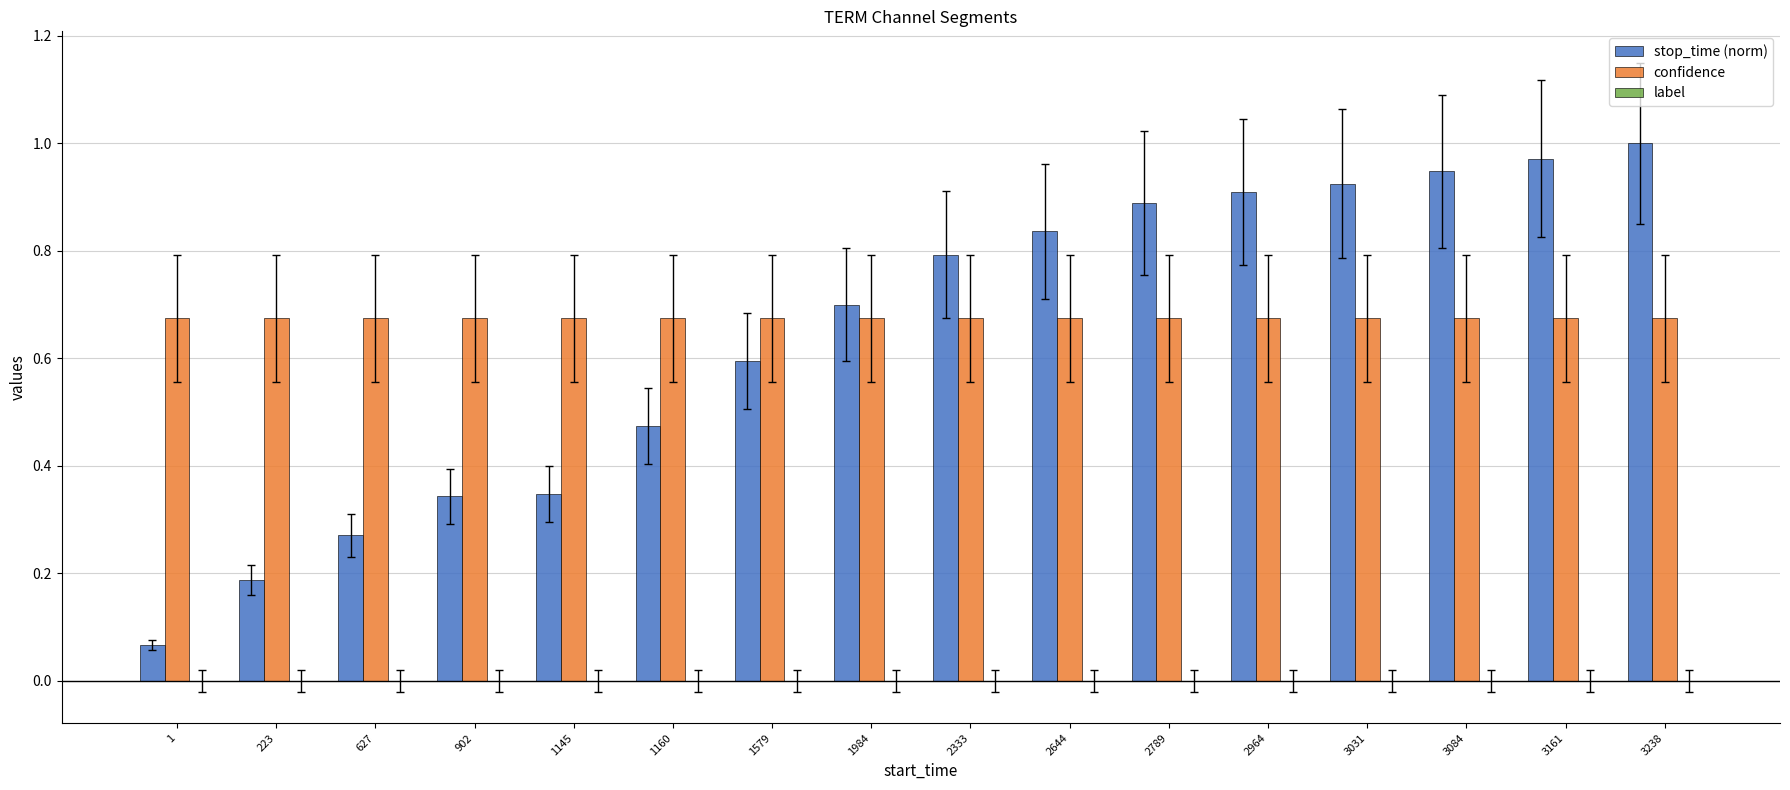

How many bars are there in each group?

2